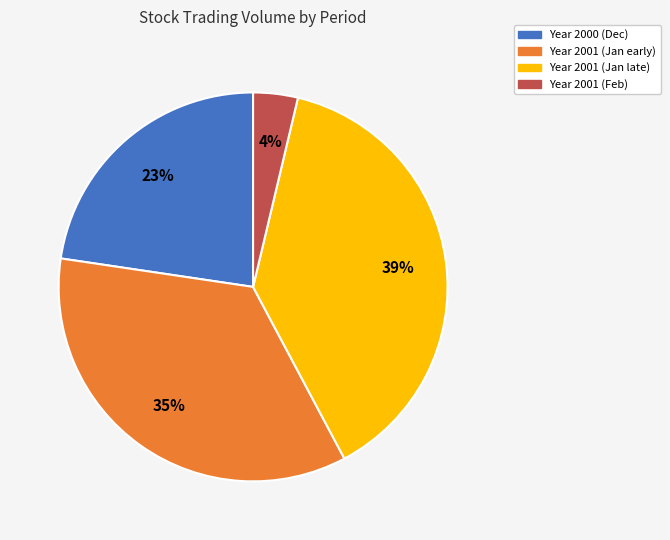

To the nearest percent, what is the difference between the largest and smallest slice percentages?

35%